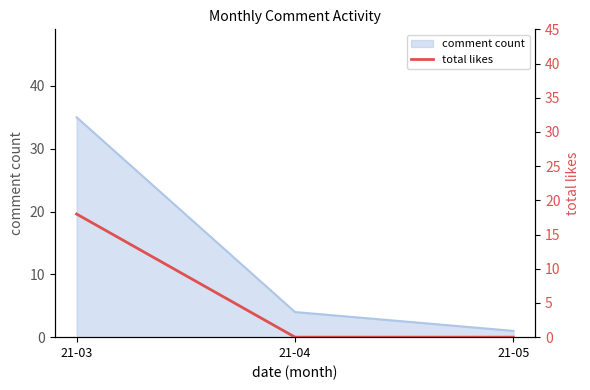

Between 21-04 and 21-03, which is larger?

21-03